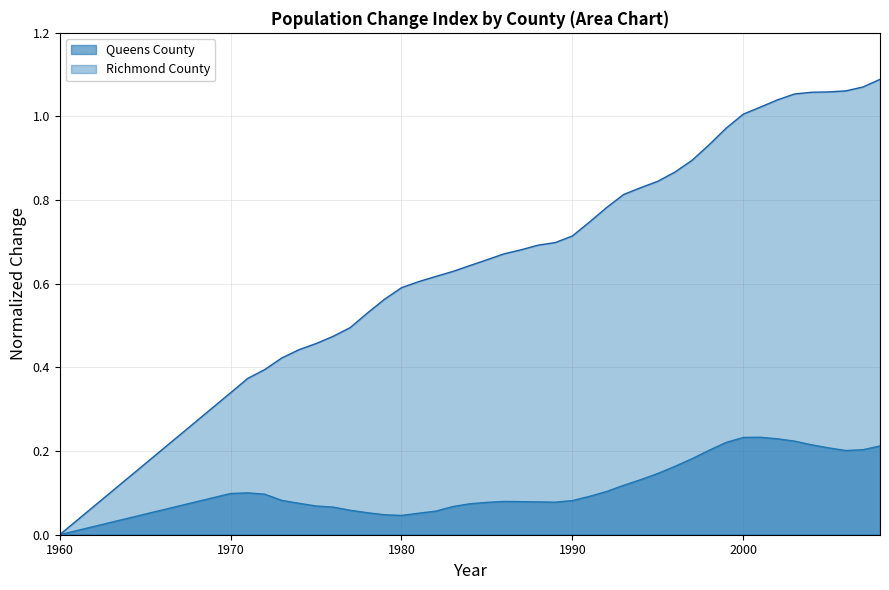

Reading left to right, extract all data points from this chart.

Queens County: 0.0	0.1	0.1	0.1	0.1	0.1	0.1	0.1	0.1	0.1	0.0	0.0	0.1	0.1	0.1	0.1	0.1	0.1	0.1	0.1	0.1	0.1	0.1	0.1	0.1	0.1	0.1	0.2	0.2	0.2	0.2	0.2	0.2	0.2	0.2	0.2	0.2	0.2	0.2	0.2
Richmond County: 0.0	0.3	0.4	0.4	0.4	0.4	0.5	0.5	0.5	0.5	0.6	0.6	0.6	0.6	0.6	0.6	0.7	0.7	0.7	0.7	0.7	0.7	0.7	0.8	0.8	0.8	0.8	0.9	0.9	0.9	1.0	1.0	1.0	1.0	1.1	1.1	1.1	1.1	1.1	1.1